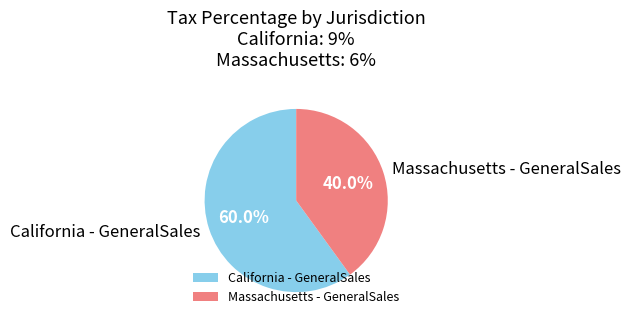

What is the smallest slice in the pie chart?

Massachusetts - GeneralSales